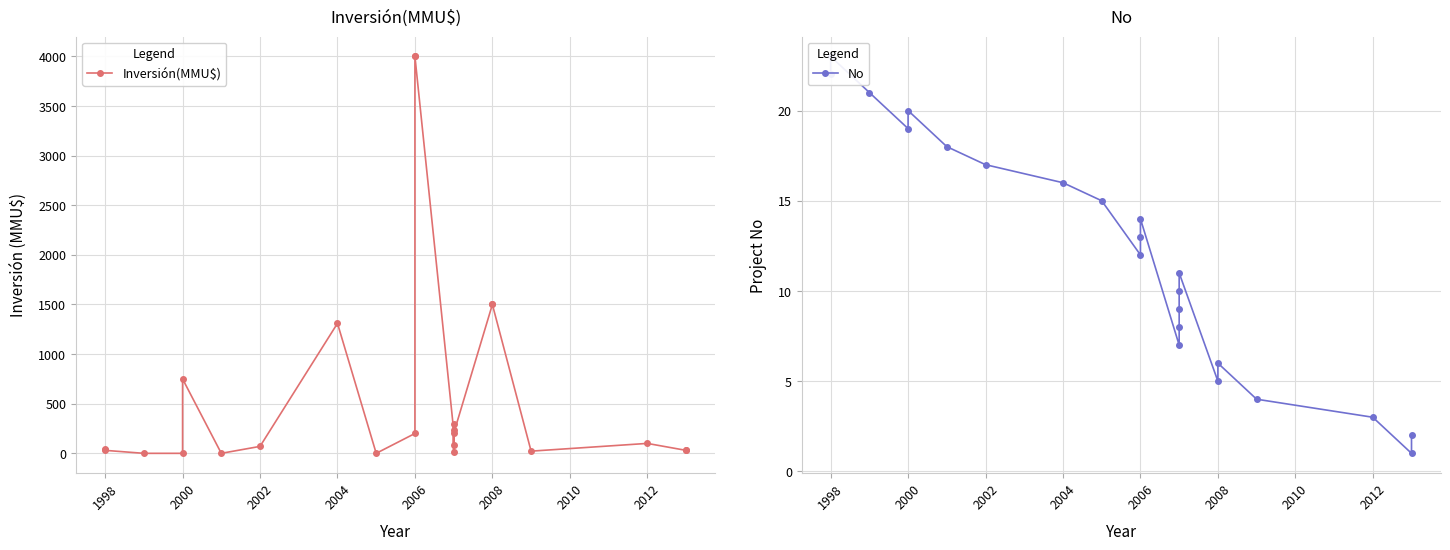

Is it true that Inversión(MMU$) equals 405 at 14?

False